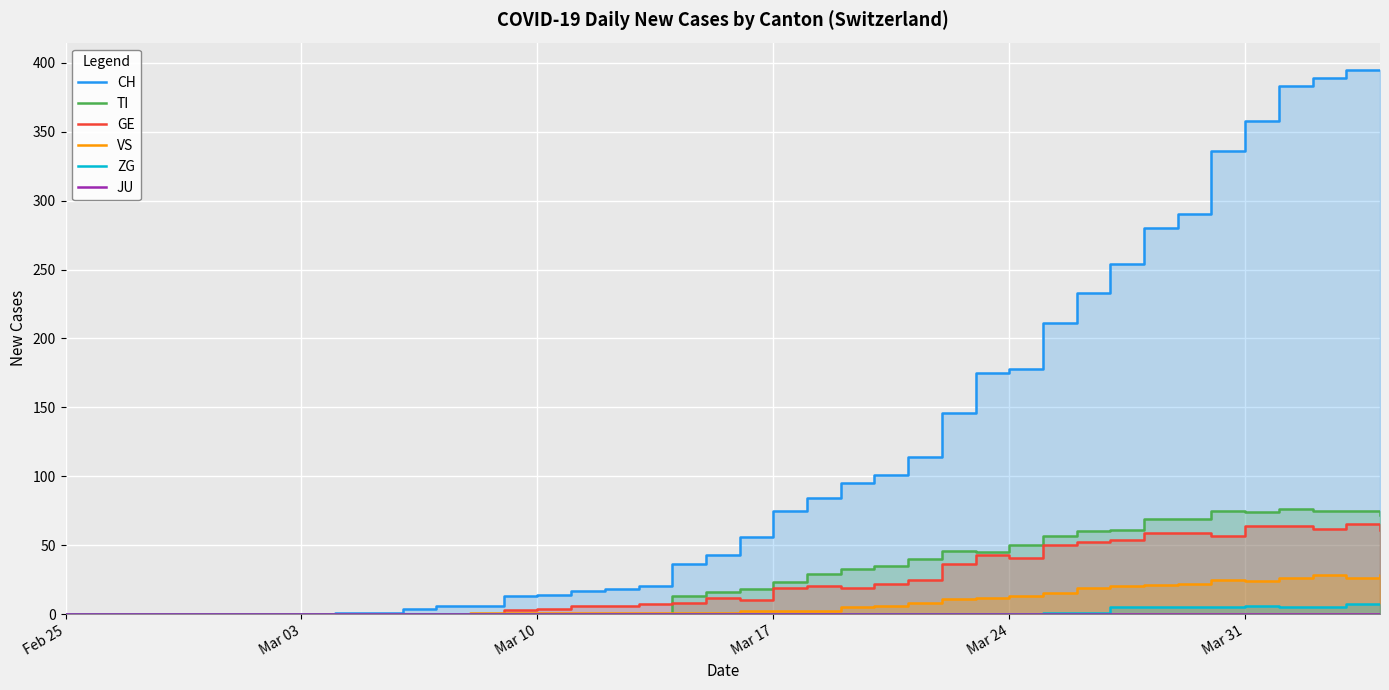

What is the average value of the CH series?

118